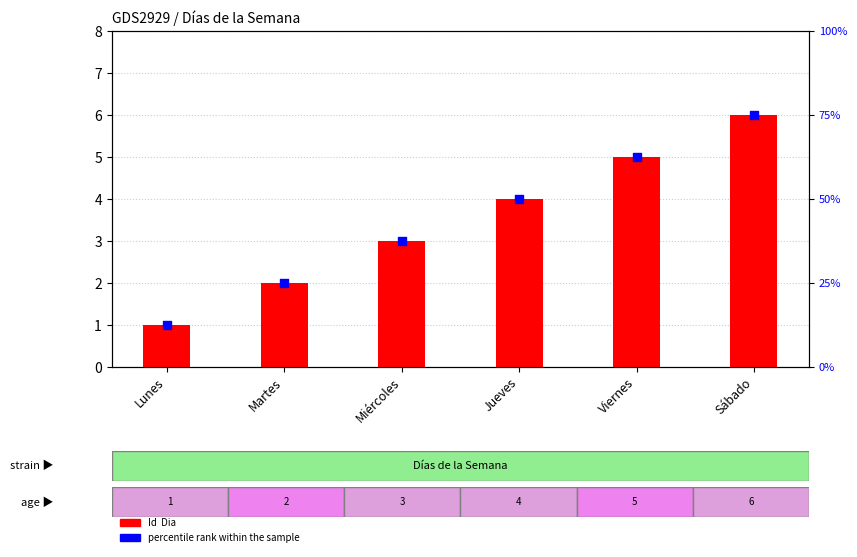

What is the total value across all series at Viernes?

67.5